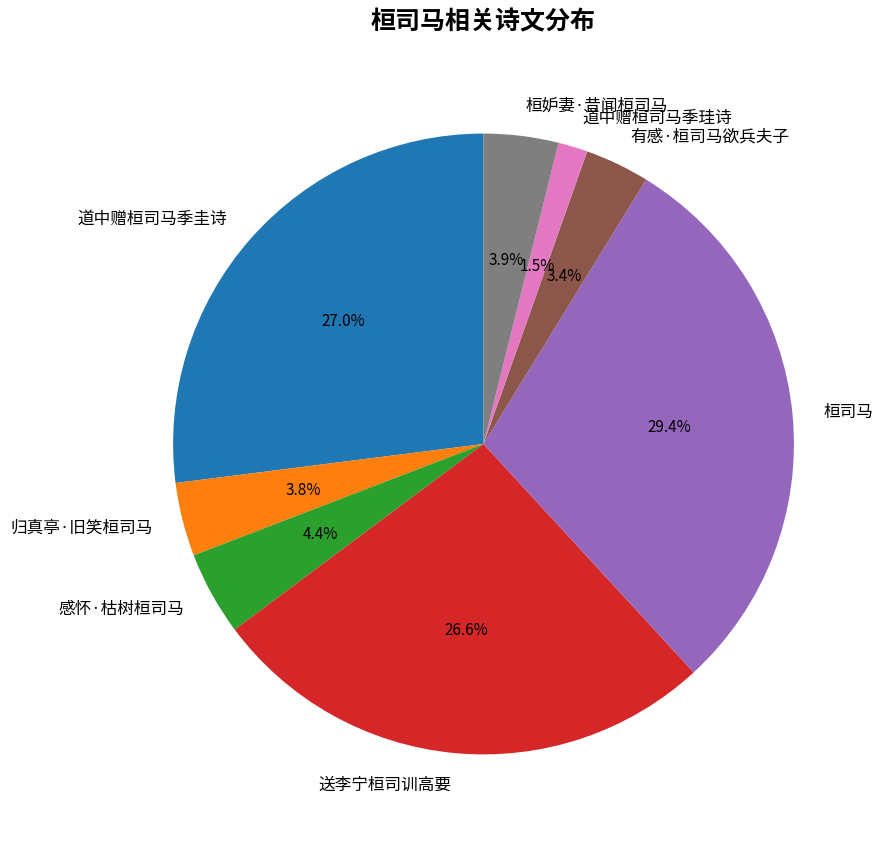

Is there any slice that represents more than half of the pie?

No